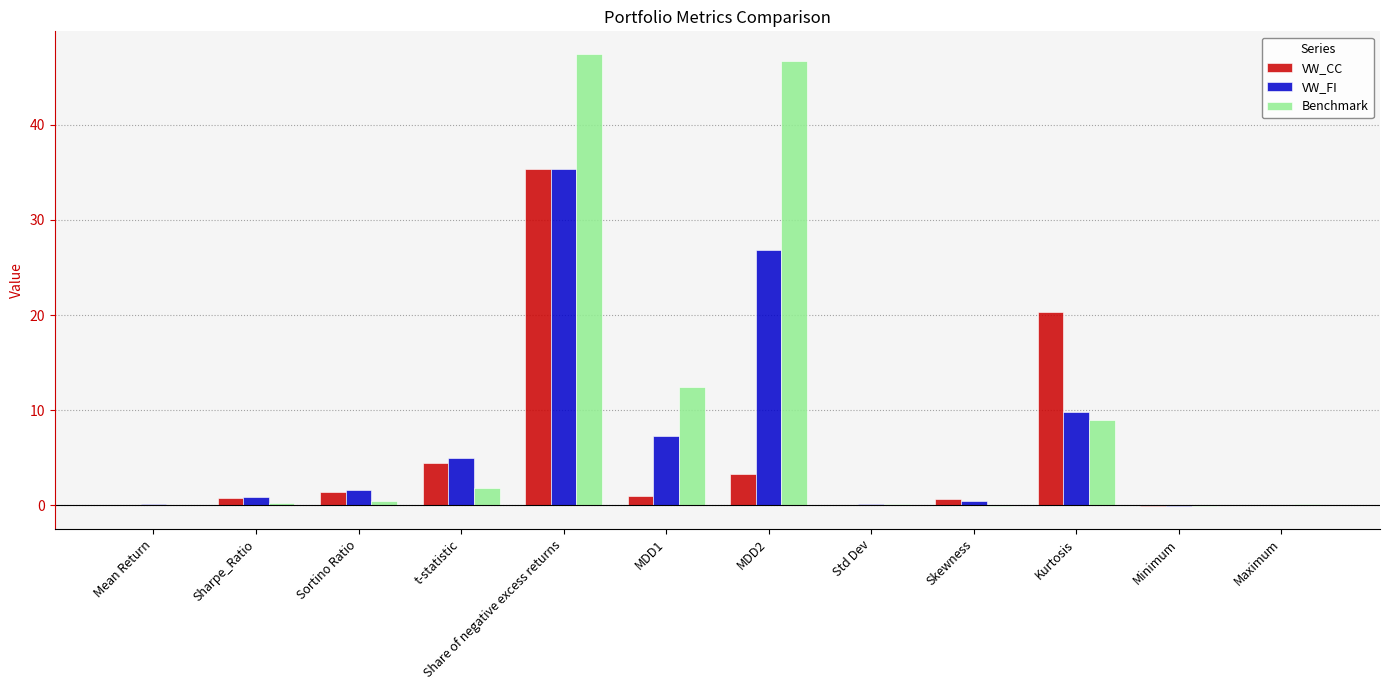

How many groups of bars are there?

12